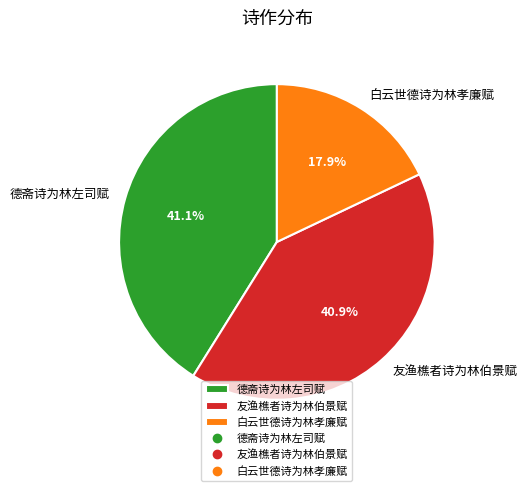

Is 友渔樵者诗为林伯景赋 the majority of the pie?

No